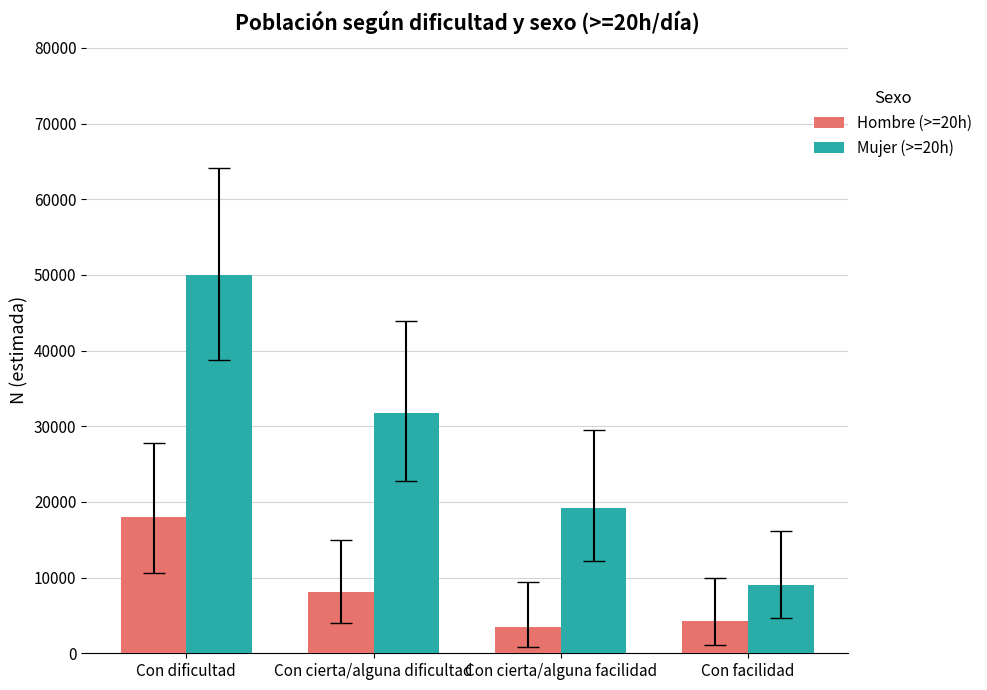

What is the sum of the Mujer (>=20h) values at Con facilidad and Con dificultad?

58975